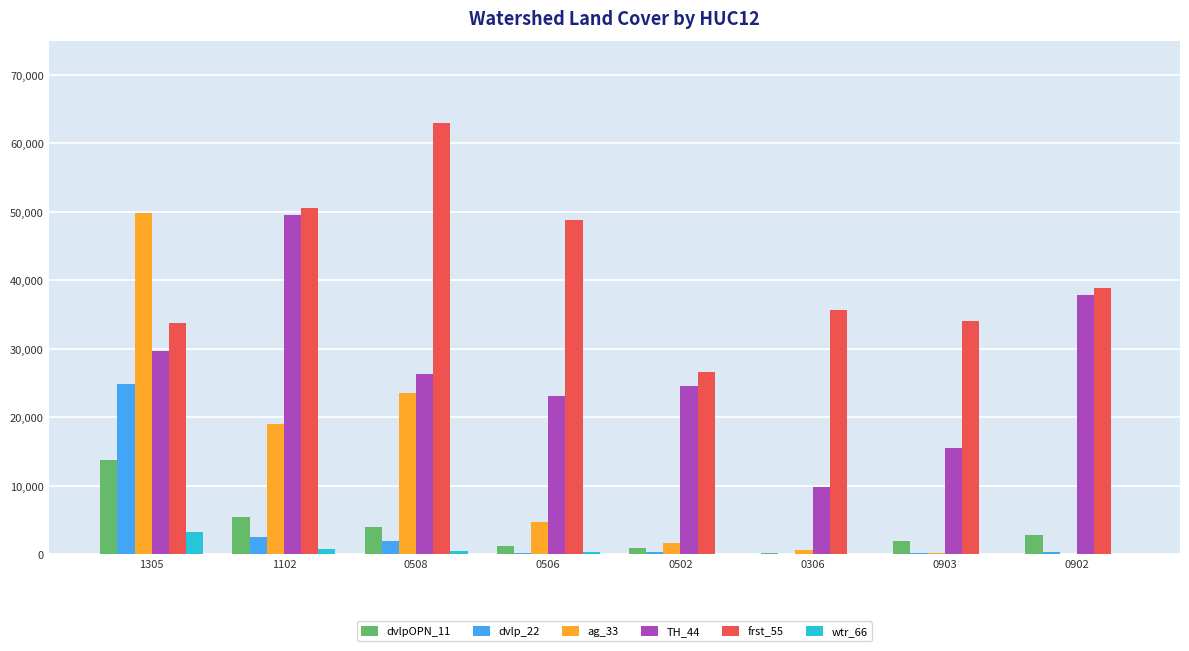

Between 1305 and 0502, which series saw the biggest shift?

ag_33